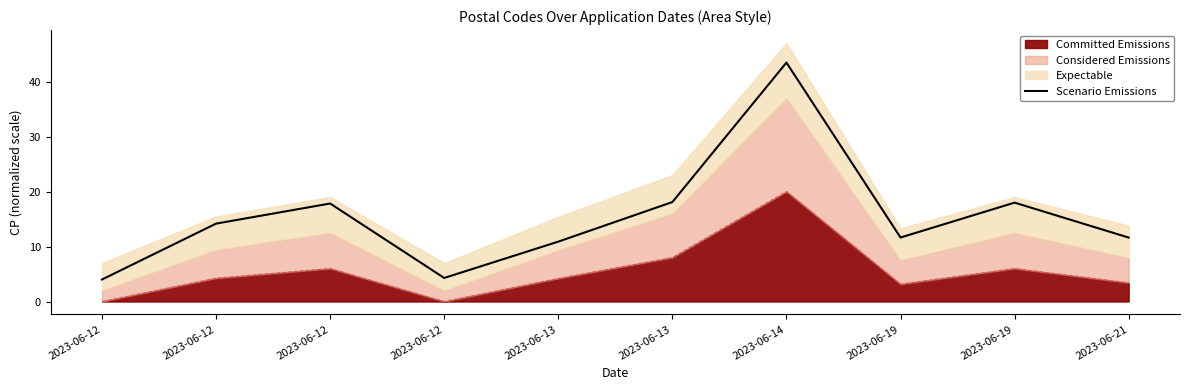

At which category does the chart reach its peak across all series?

2023-06-14